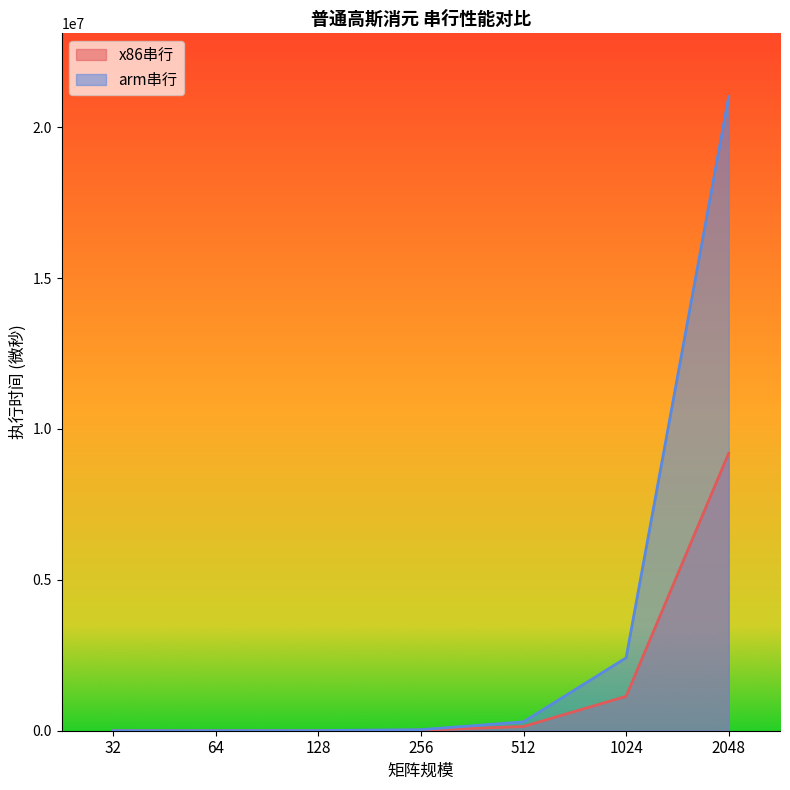

Which category has the lowest value in the x86串行 series?

32